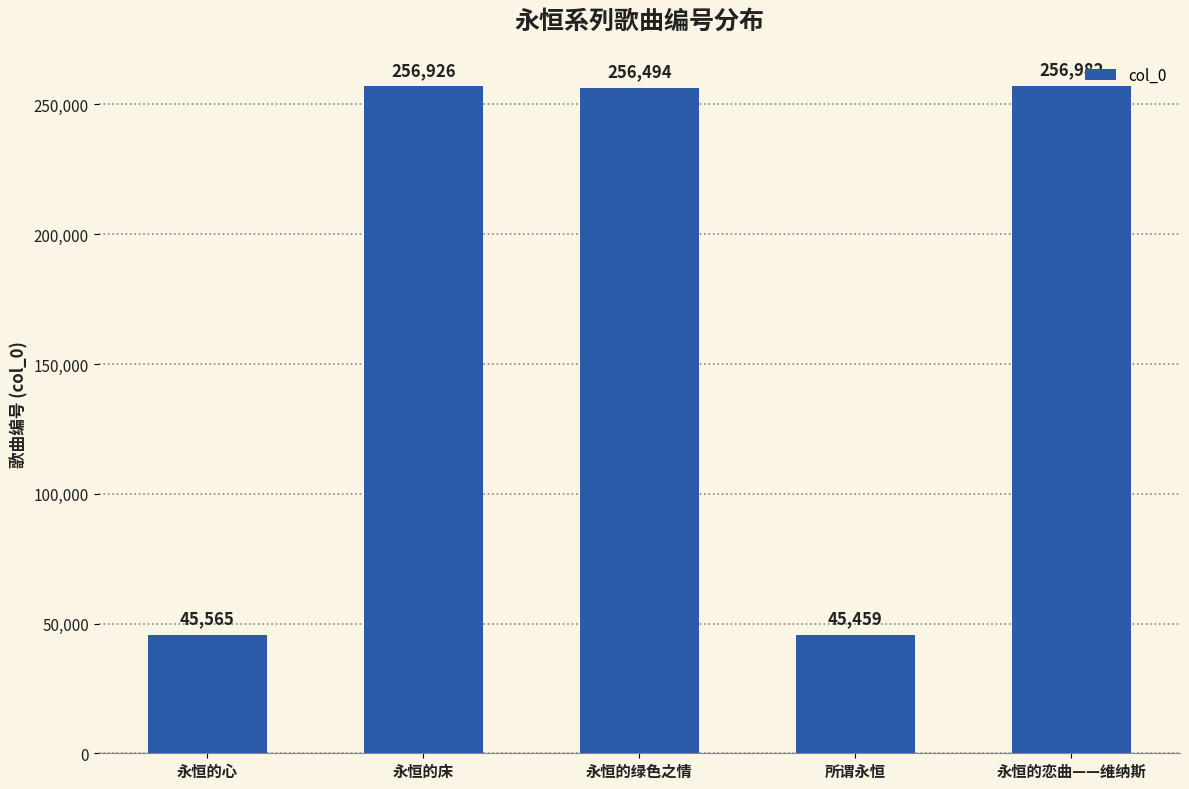

What is the average value?

172285